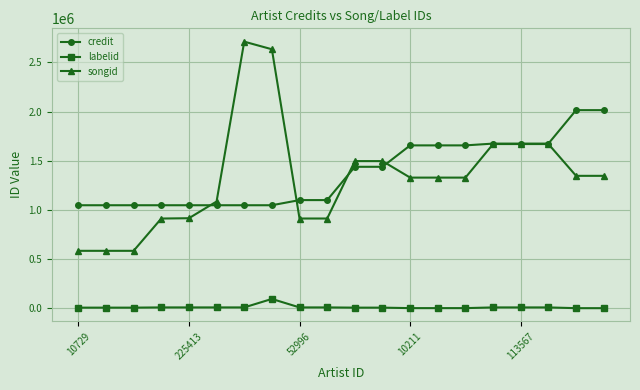

At how many categories does at least one series exceed 1533413?

10